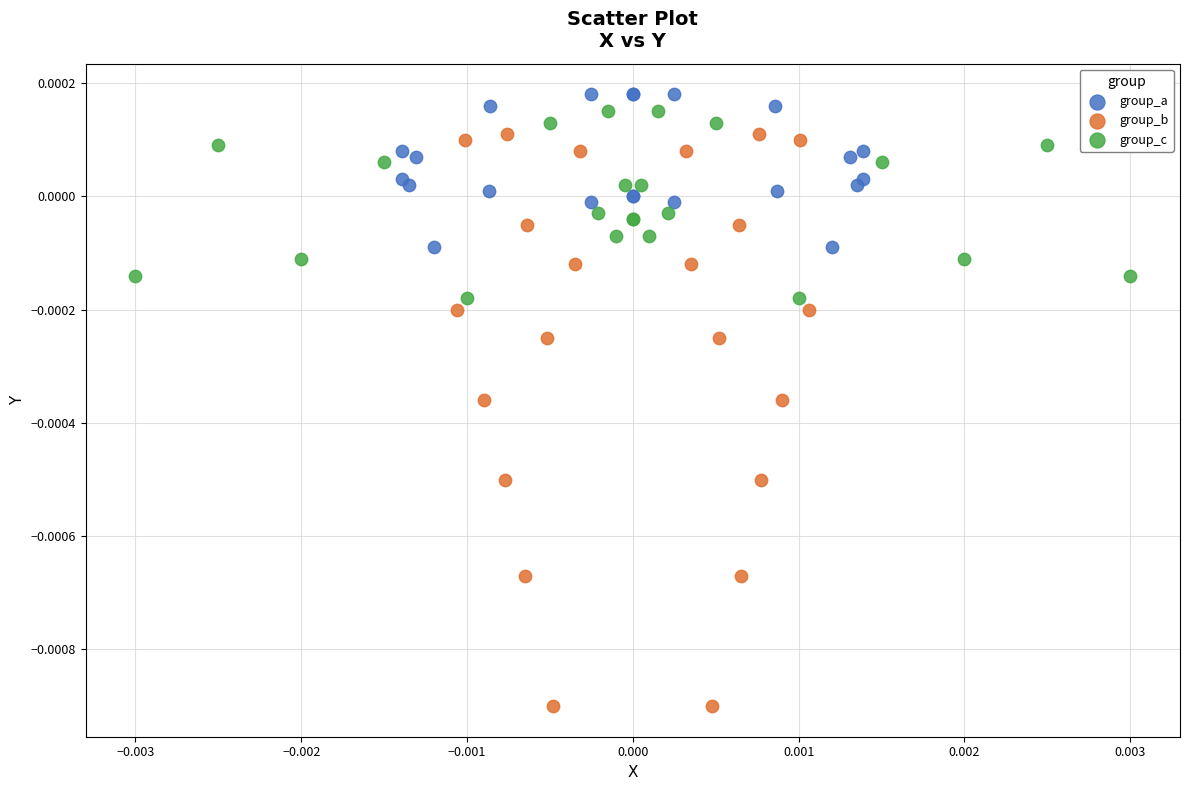

Which series reaches the minimum Y coordinate?

group_b